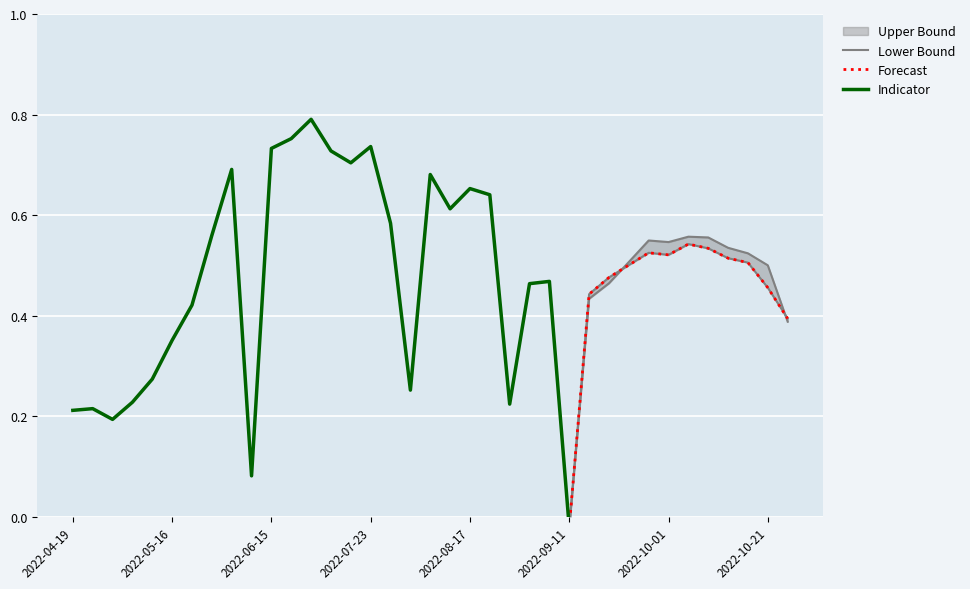

What is the label of the 33rd point from the left?

2022-10-08